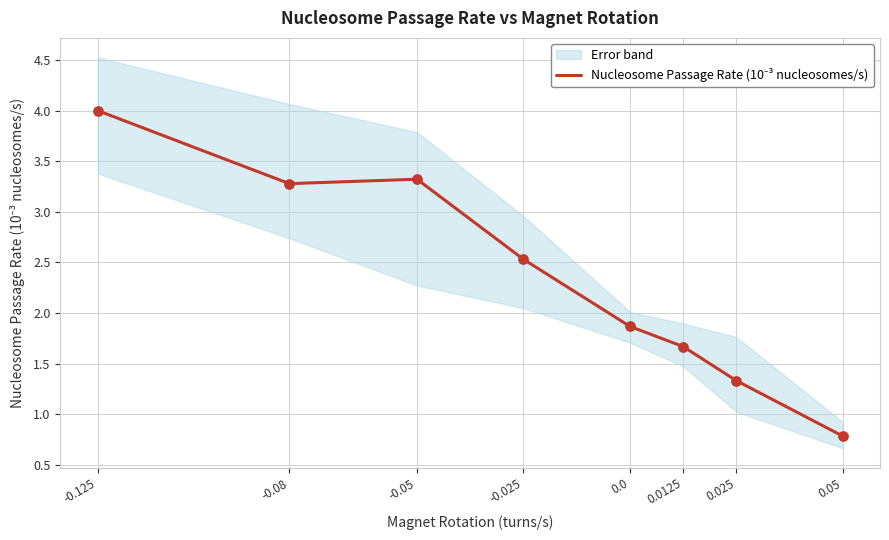

Between 0.0 and -0.05, which is larger?

-0.05